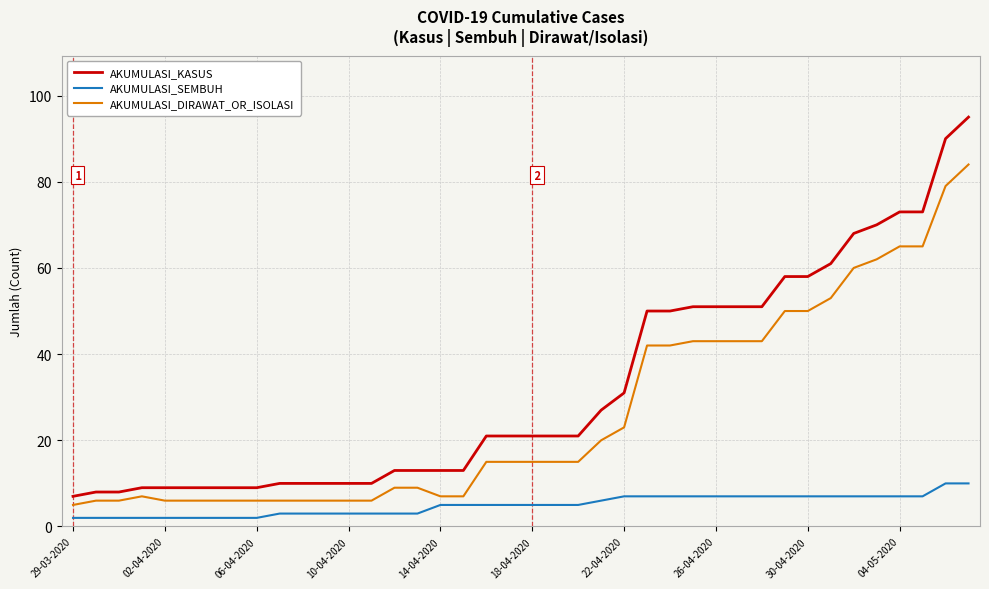

What is the greatest value displayed?

95